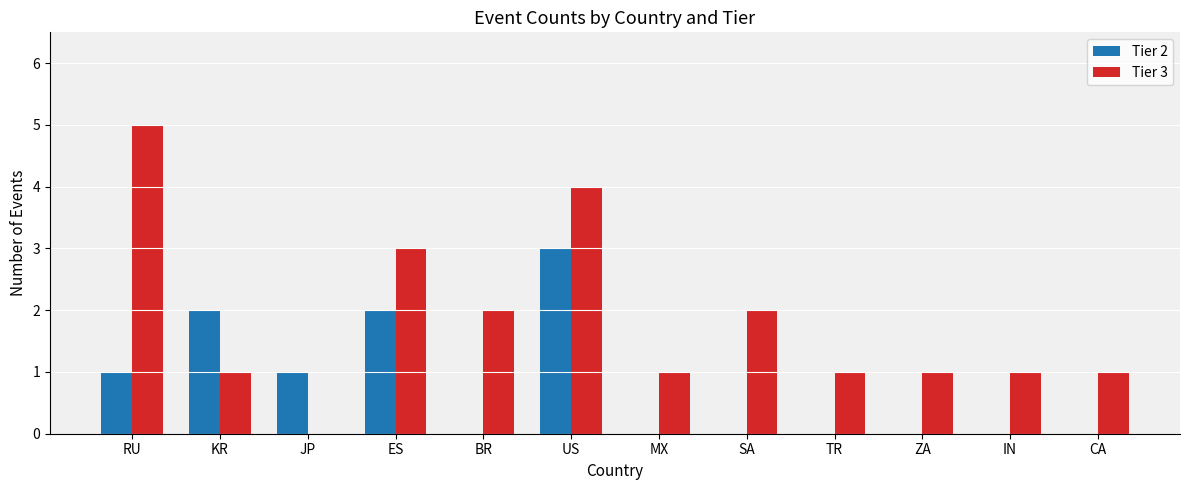

What is the total value across all series at CA?

1